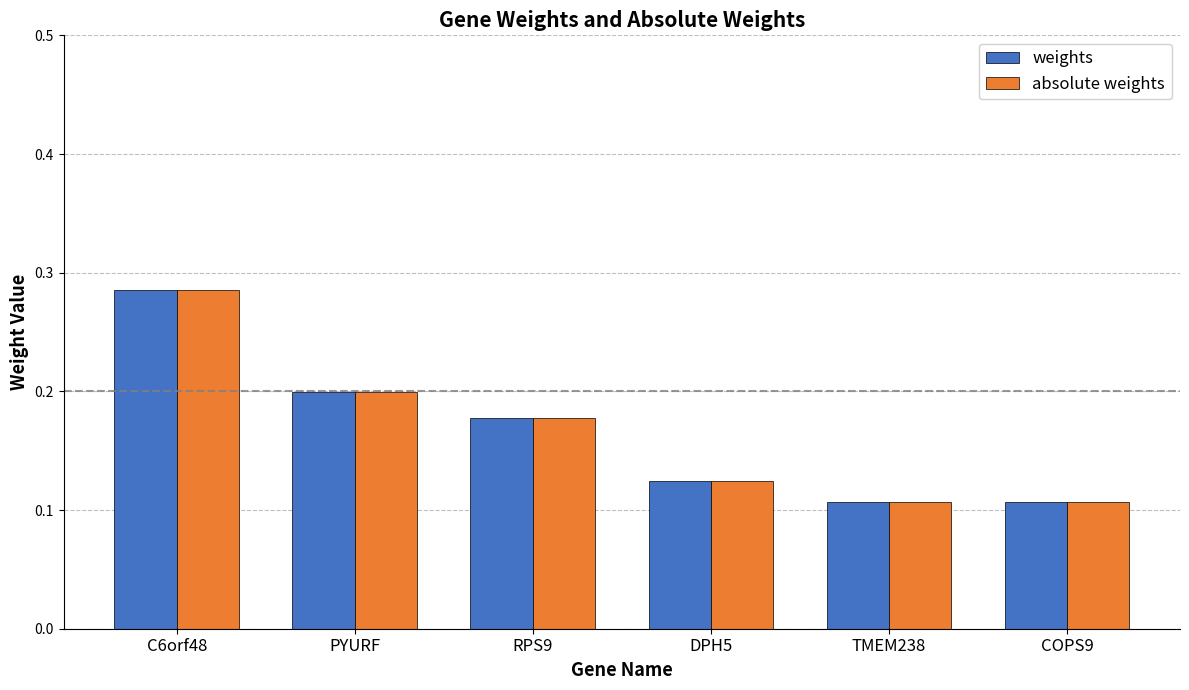

Count the weights values in the range 0 to 1.

6